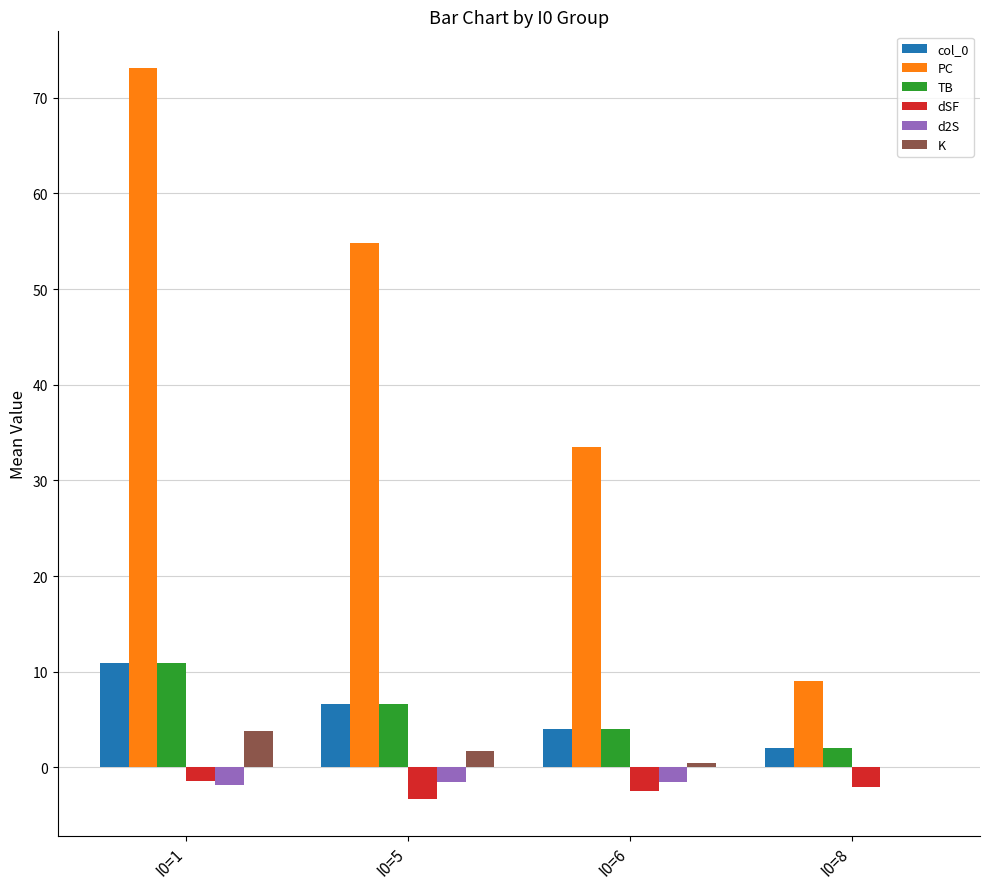

Read the col_0 value at I0=5.

6.7